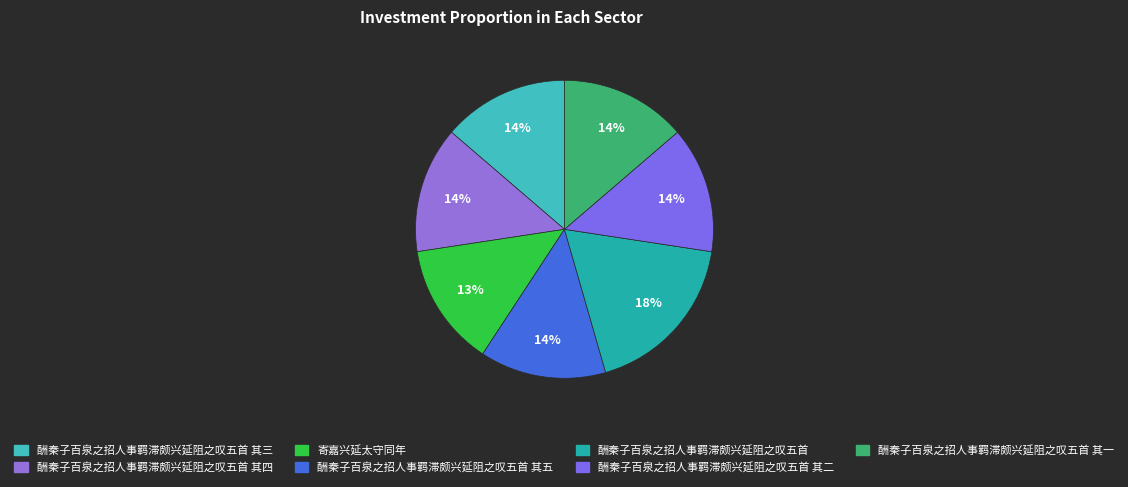

How many segments does this pie chart have?

7